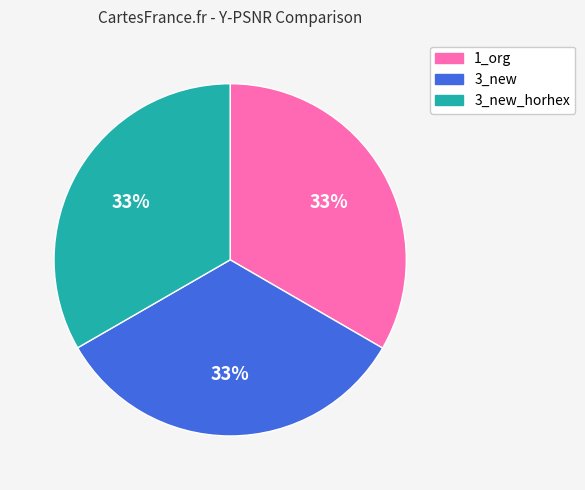

Does any single category account for the majority?

No